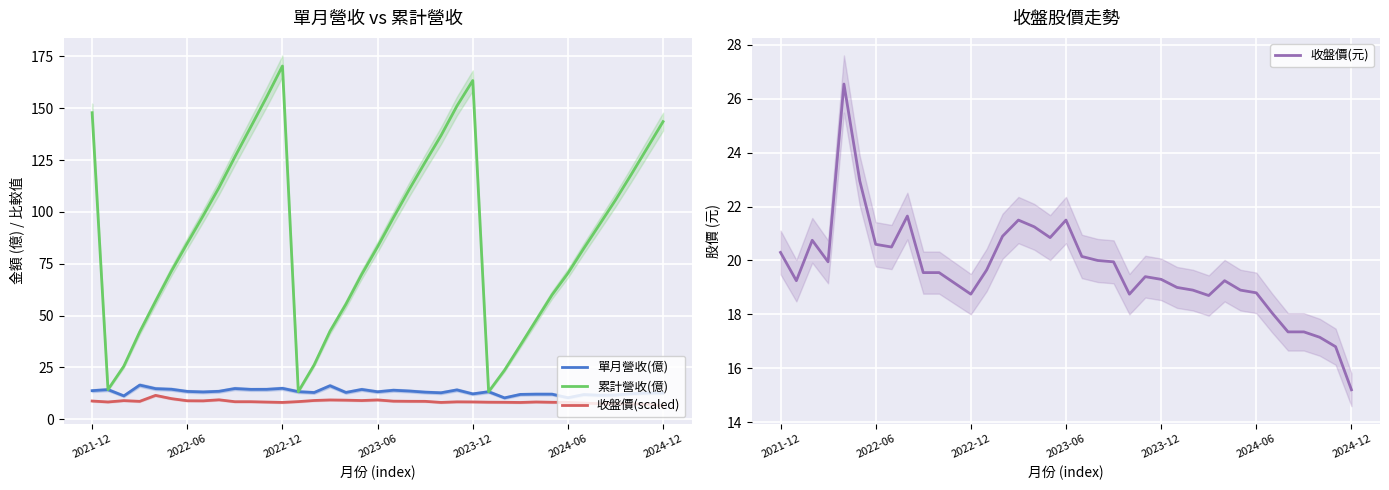

What is the minimum value for 累計營收(億)?

13.3